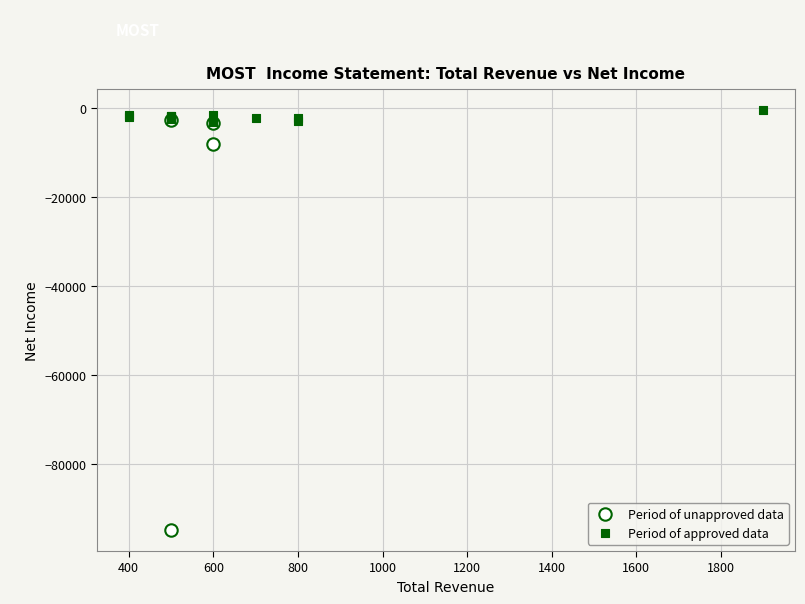

Which series contains the highest Y value?

Period of approved data